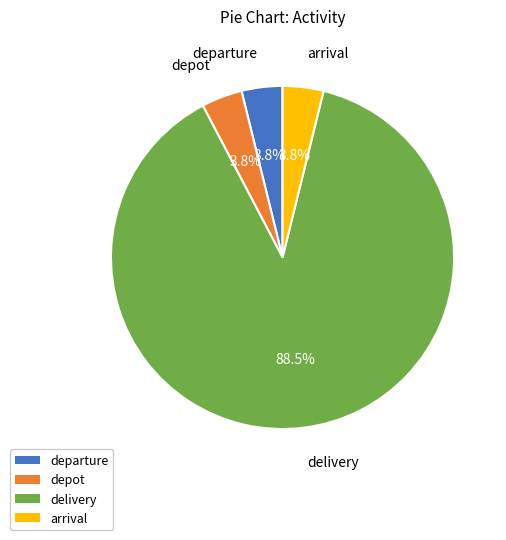

True or false: departure accounts for 4% of the total.

True